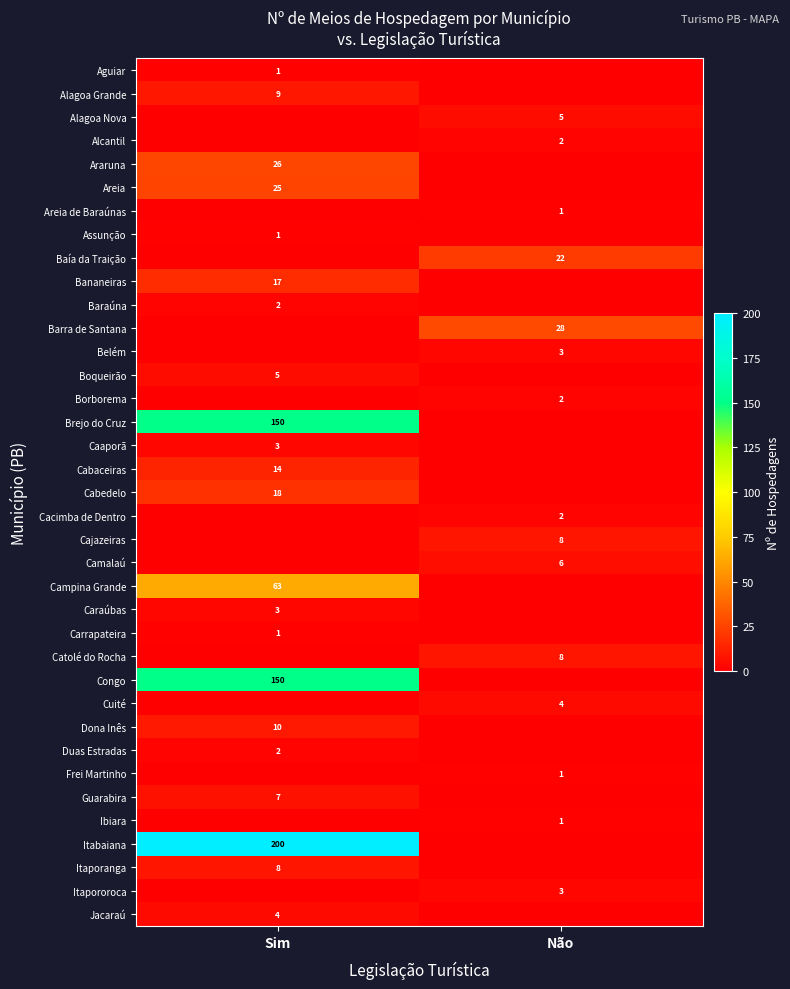

Is the value of Camalaú at Não greater than the value of Areia at Sim?

No